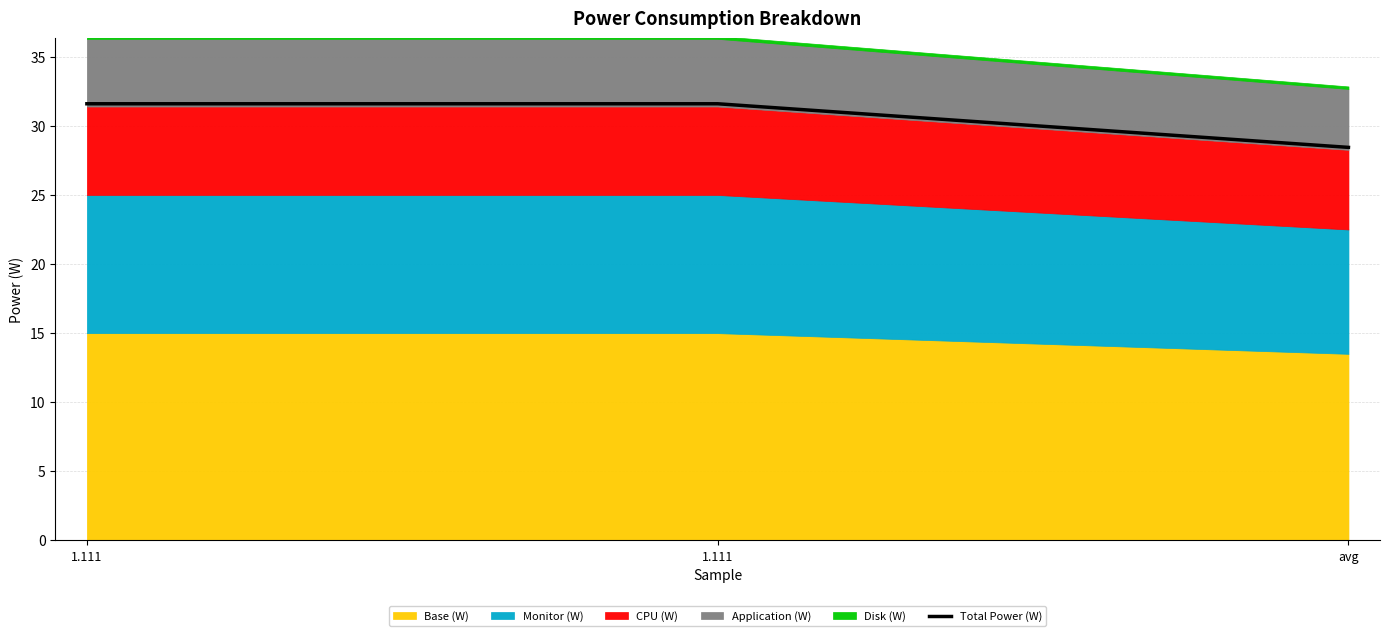

The value at 1.111 is 31.6. True or false?

True